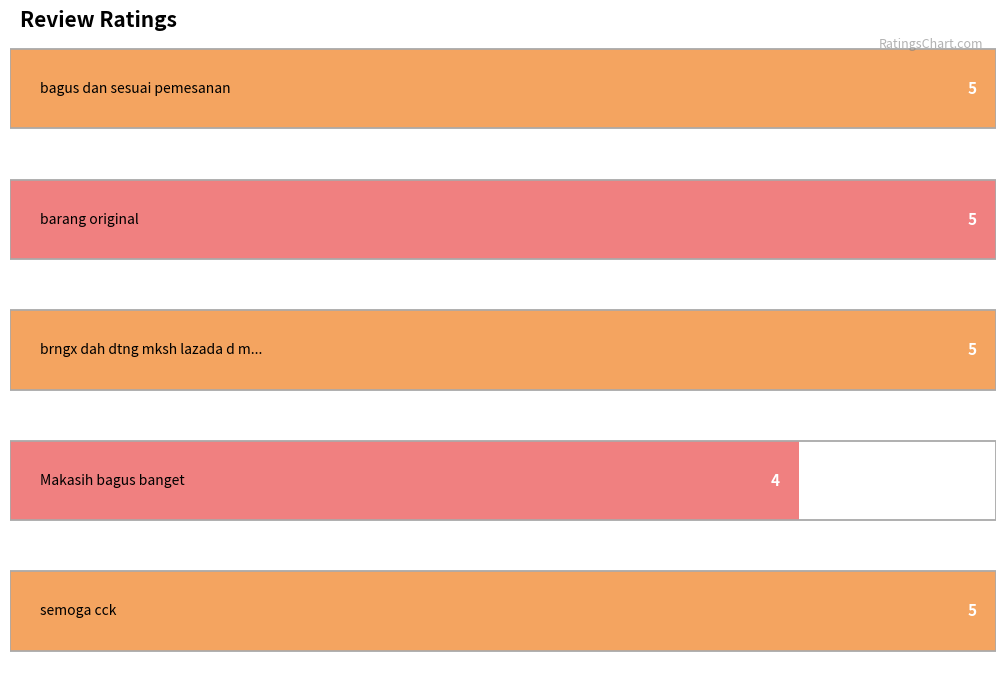

At which category does the chart reach its peak across all series?

bagus dan sesuai pemesanan